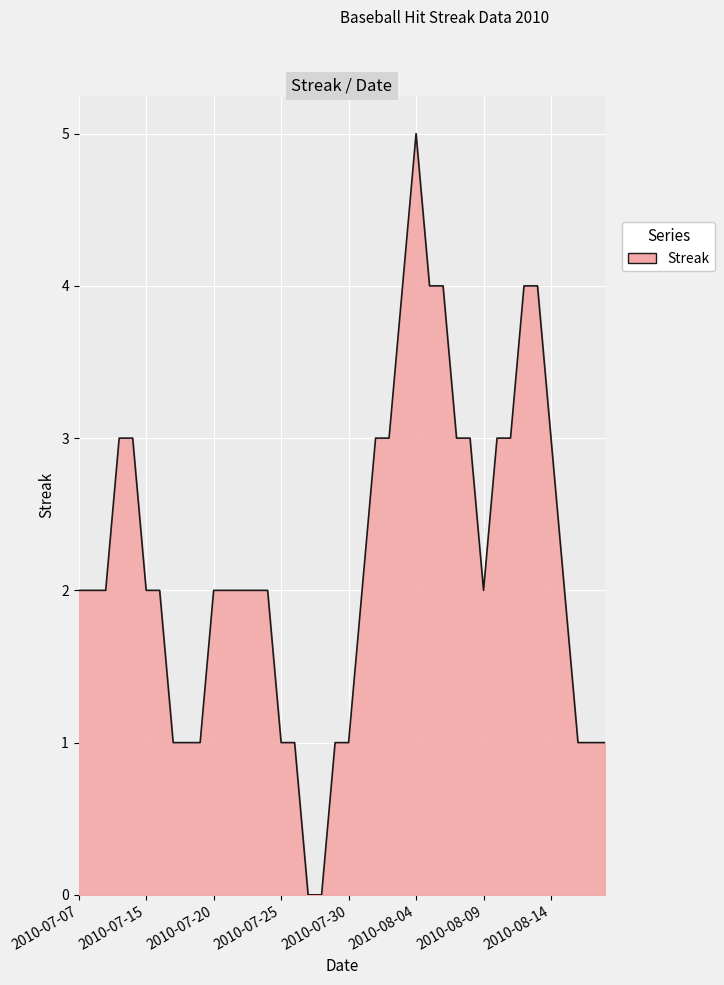

What is the greatest value displayed?

5